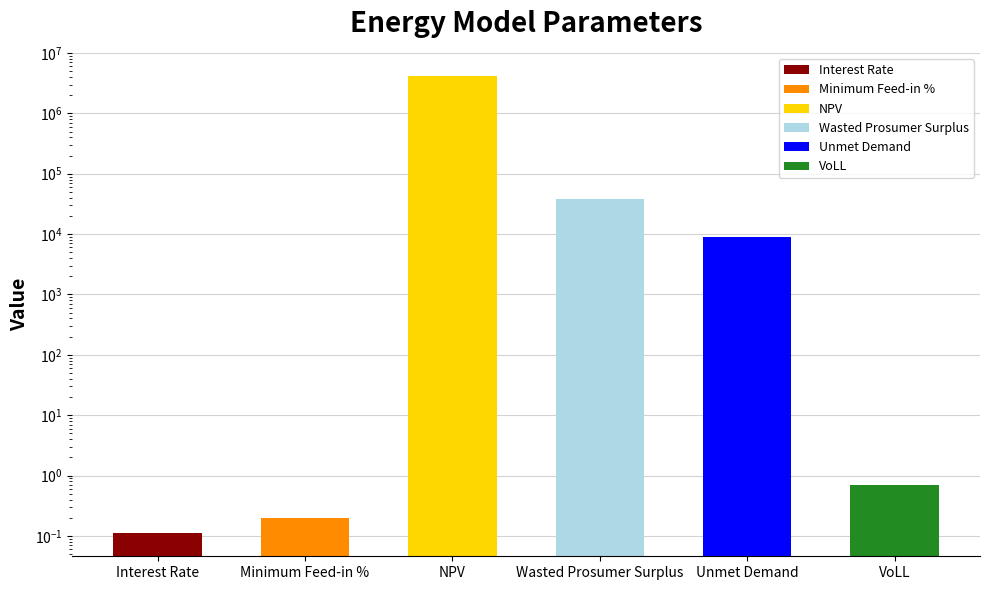

What is the average value?

709218.6